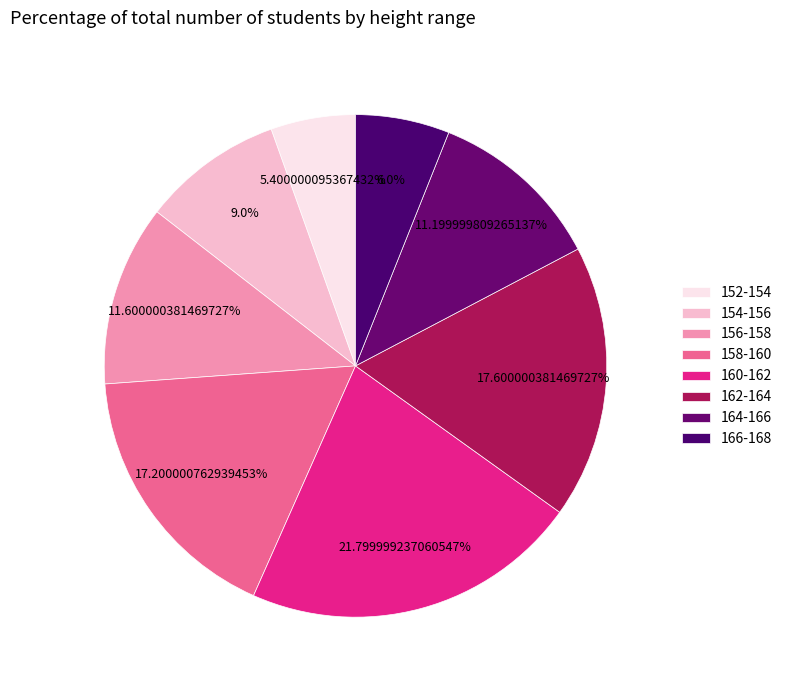

The 156-158 slice represents 1% of the pie. True or false?

False